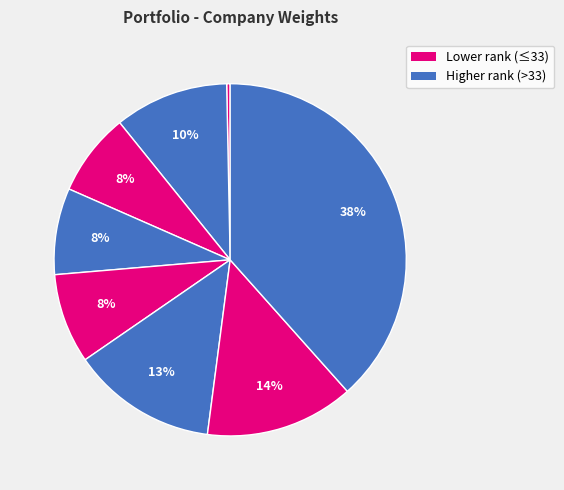

Which slice is the smallest?

Jiangsu Hengrui